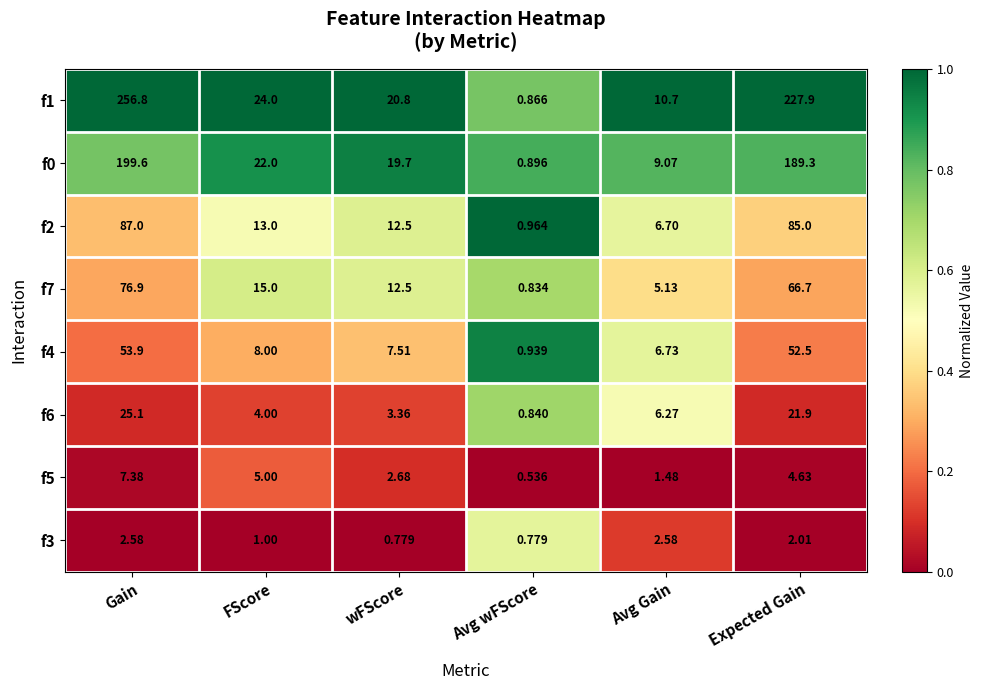

What is the total value across all series at Avg wFScore?

6.7